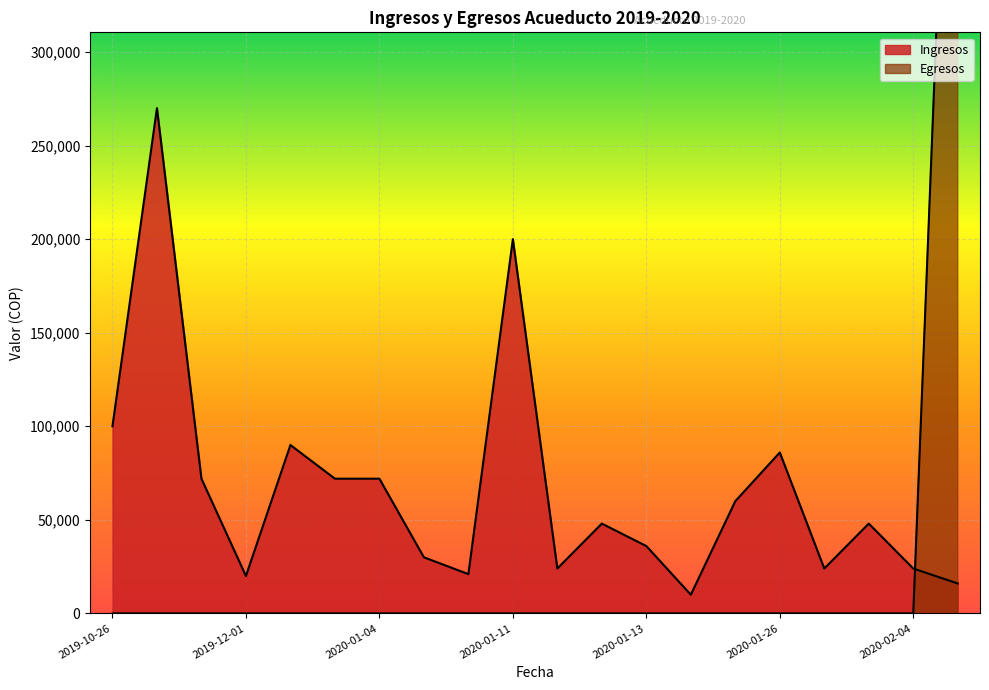

List the series in order of their overall mean, lowest first.

Egresos, Ingresos